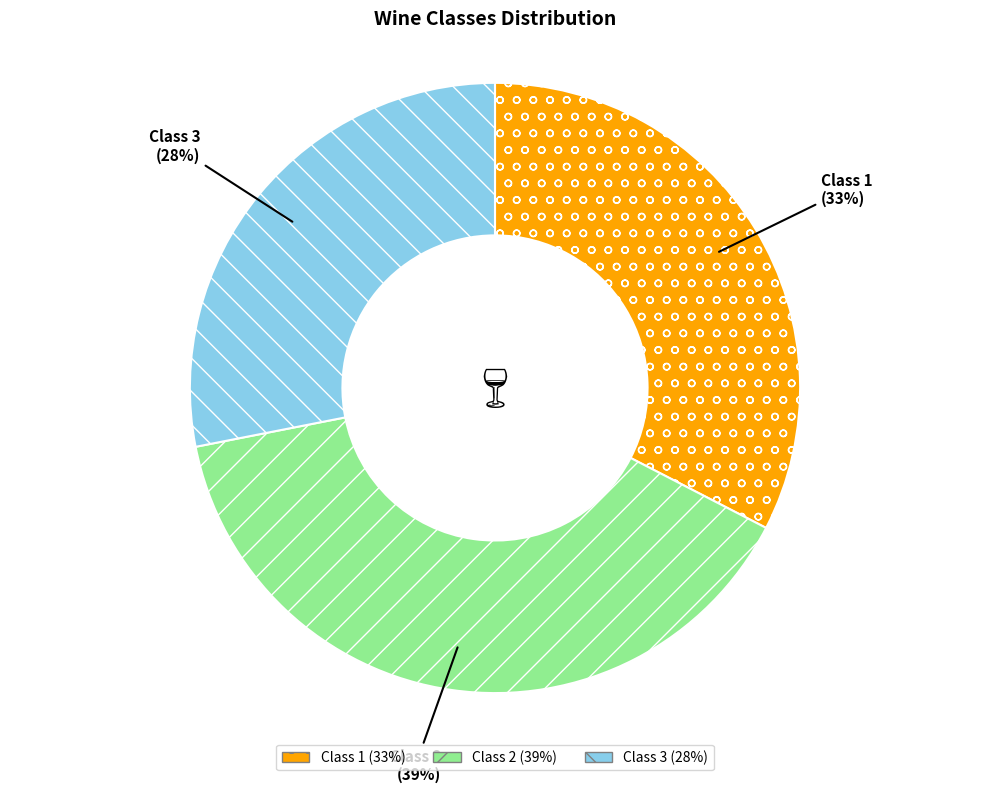

To the nearest percent, what is the average slice percentage?

33%